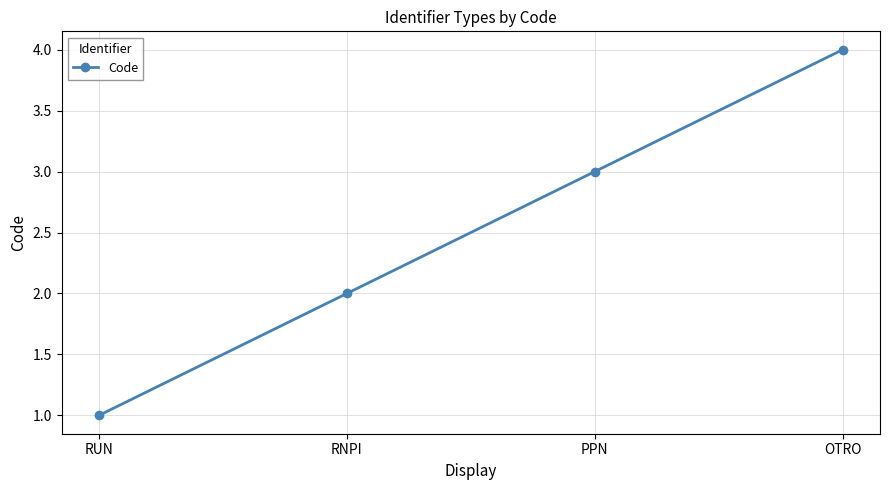

List the labels in order of value, smallest first.

RUN, RNPI, PPN, OTRO